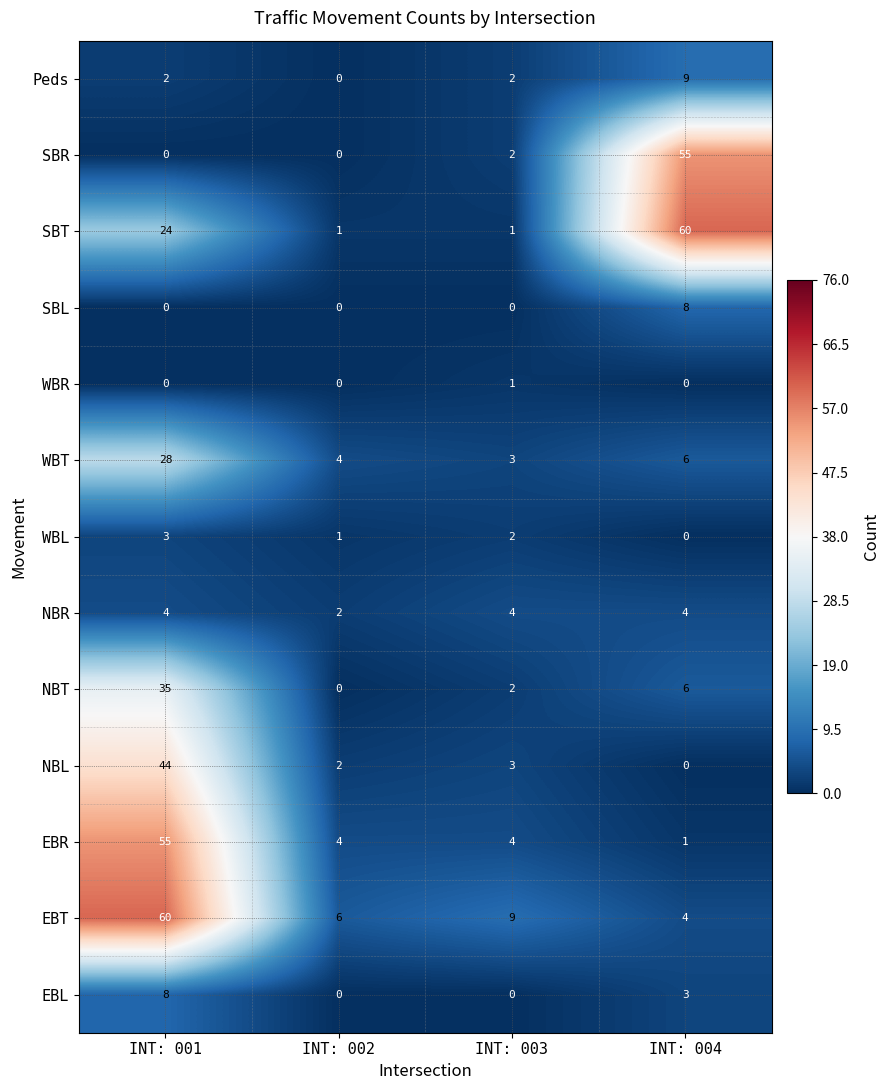

Is it true that EBR equals 30 at INT: 001?

False